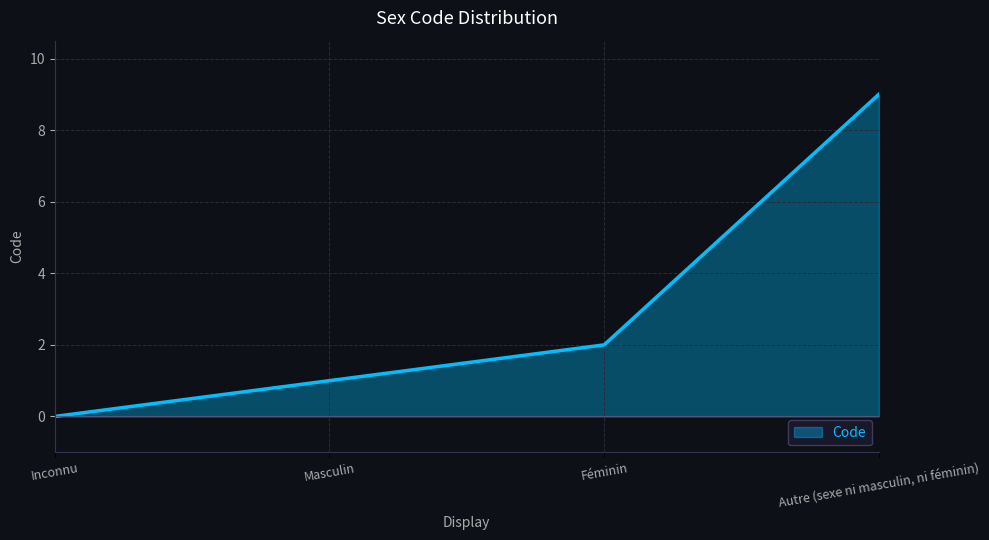

How many positive values are there?

3